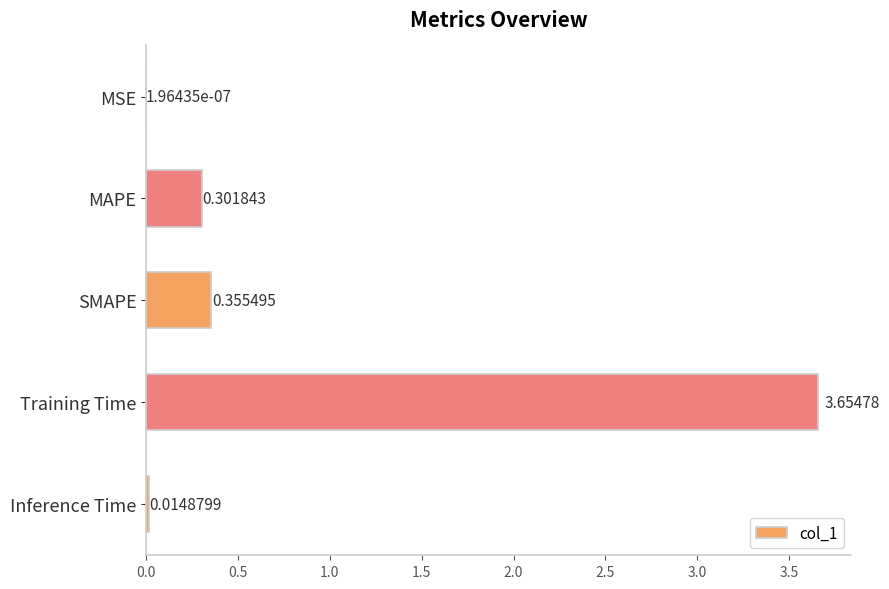

What is the change in value from MSE to Training Time?

+3.7